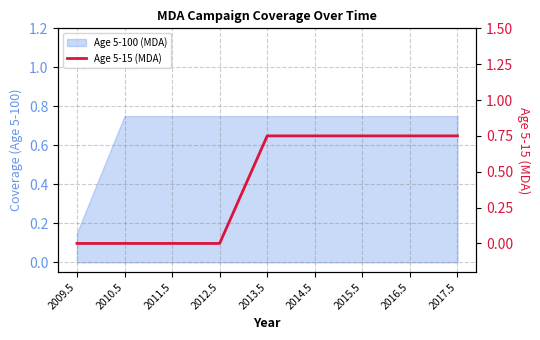

List the labels in order of value, largest first.

2013.5, 2014.5, 2015.5, 2016.5, 2017.5, 2009.5, 2010.5, 2011.5, 2012.5